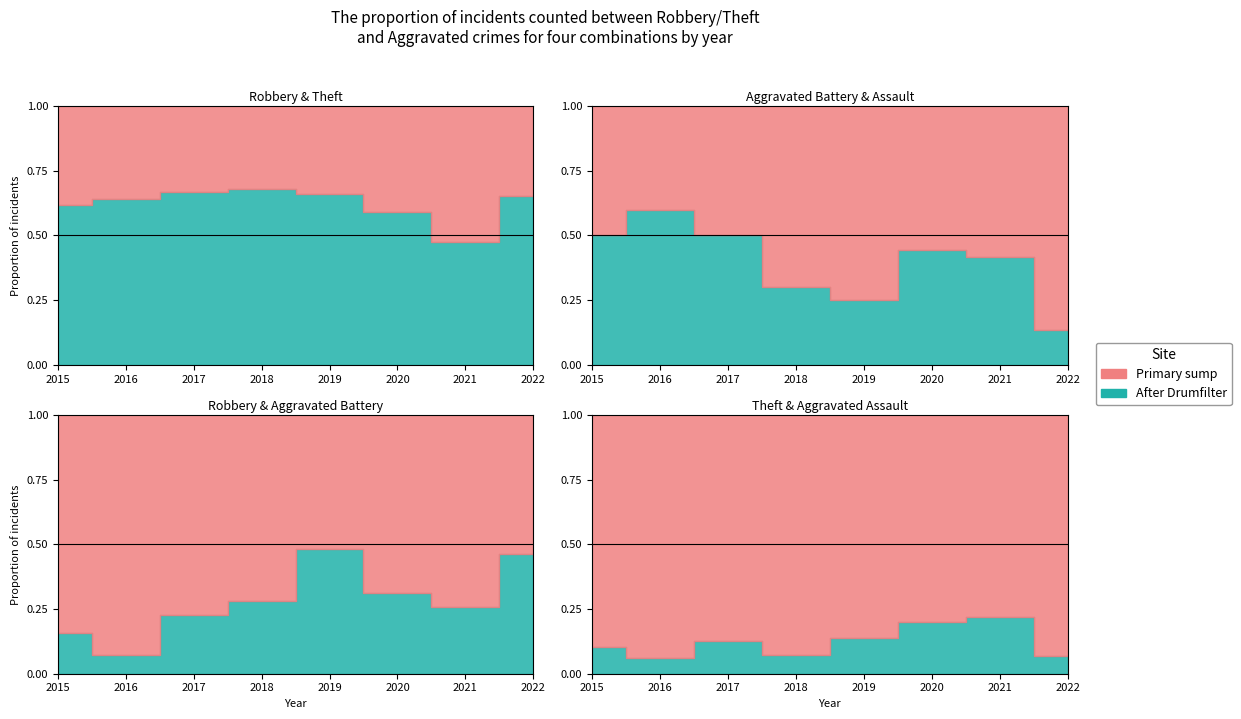

The Aggravated Battery series shows 3 at 2021. True or false?

False